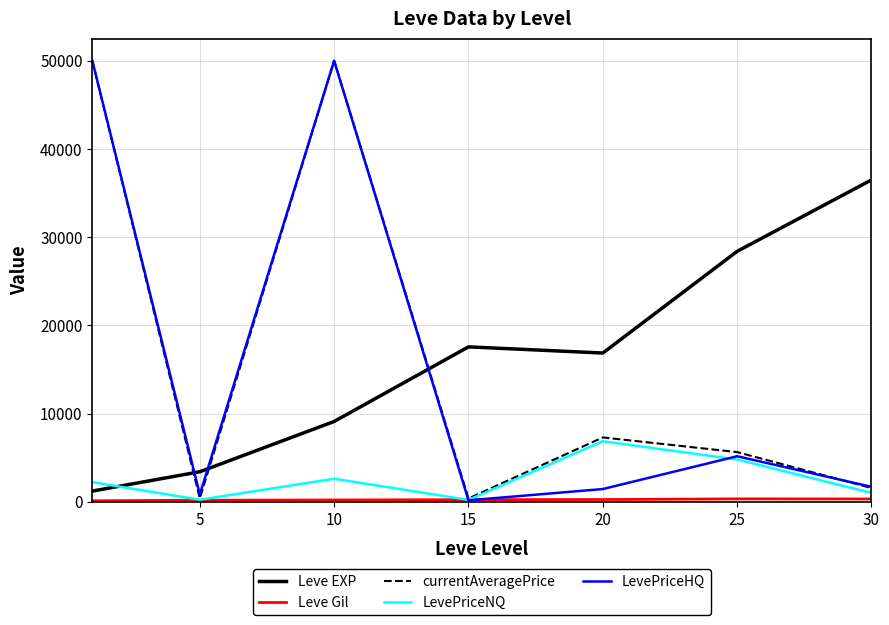

True or false: LevePriceNQ has more than 0 points higher than both neighbors.

True